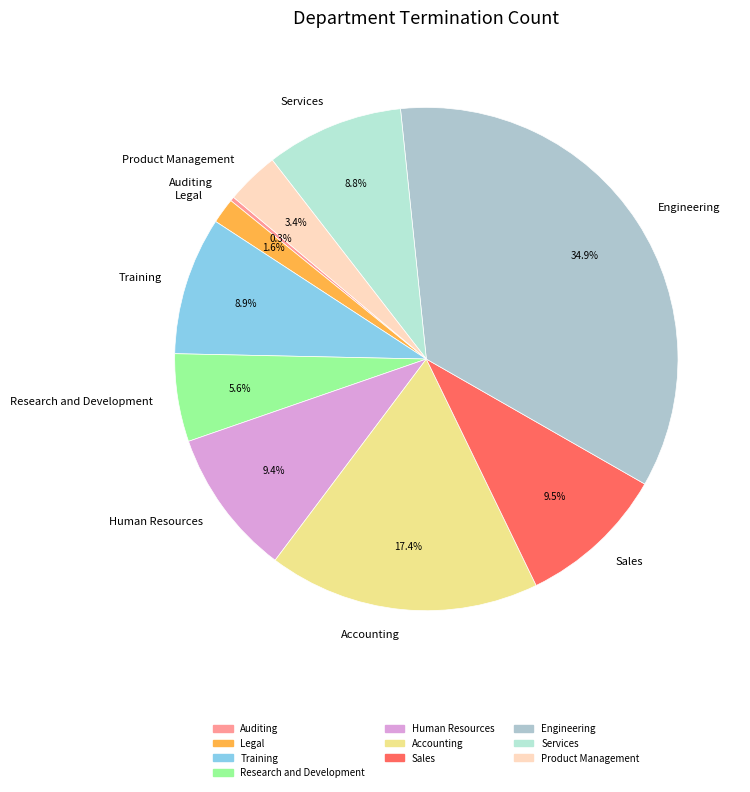

What is the ratio of the value at Product Management to the value at Training?

0.4